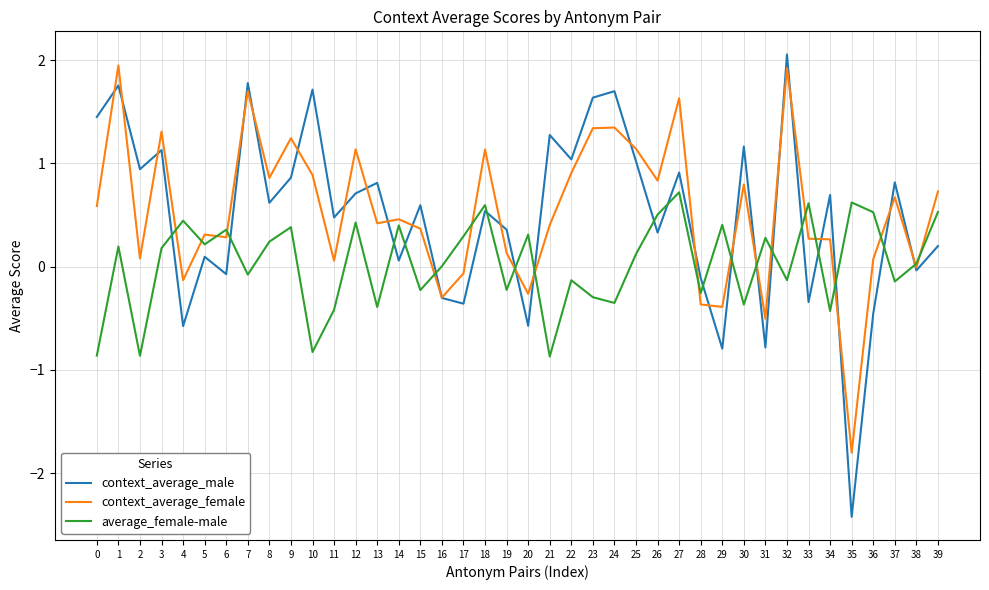

What is the maximum value shown in the chart?

2.1